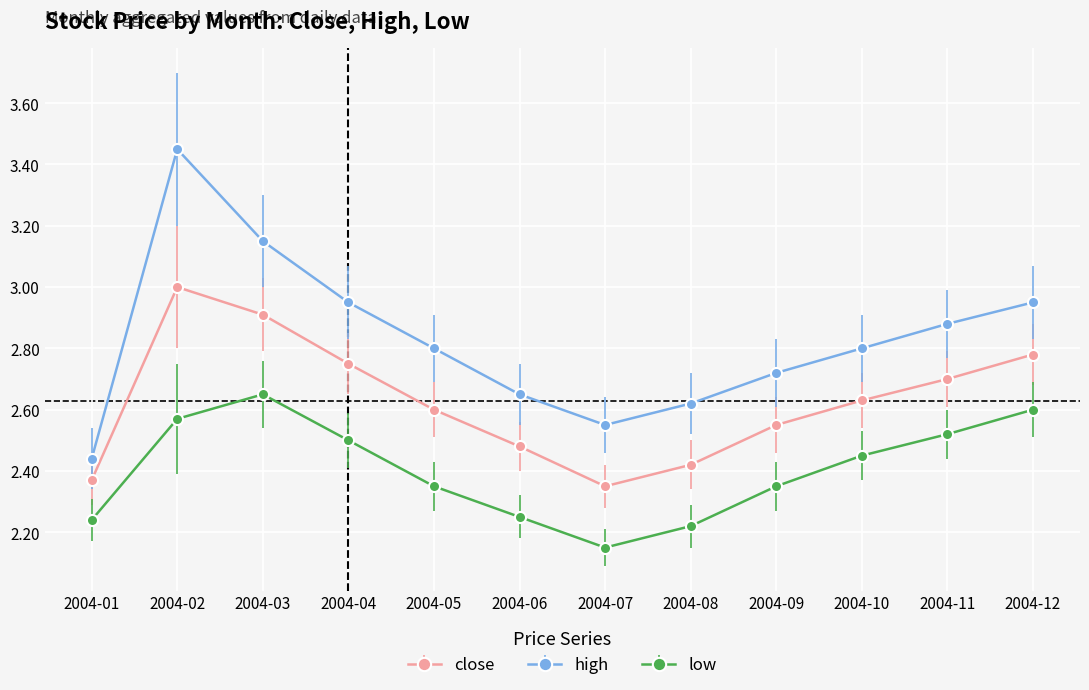

Is the value of low at 2004-01 greater than the value of close at 2004-01?

No